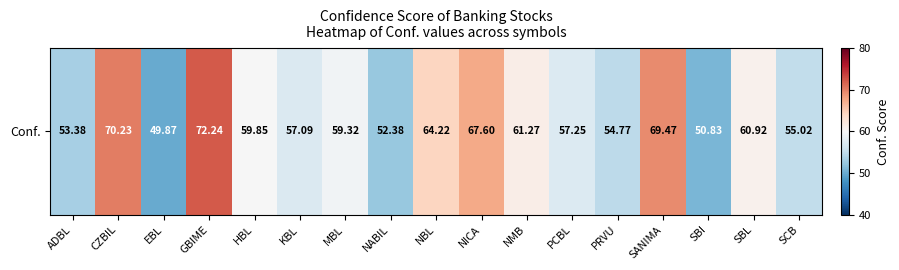

Is it true that the value at NMB is 18.8?

False